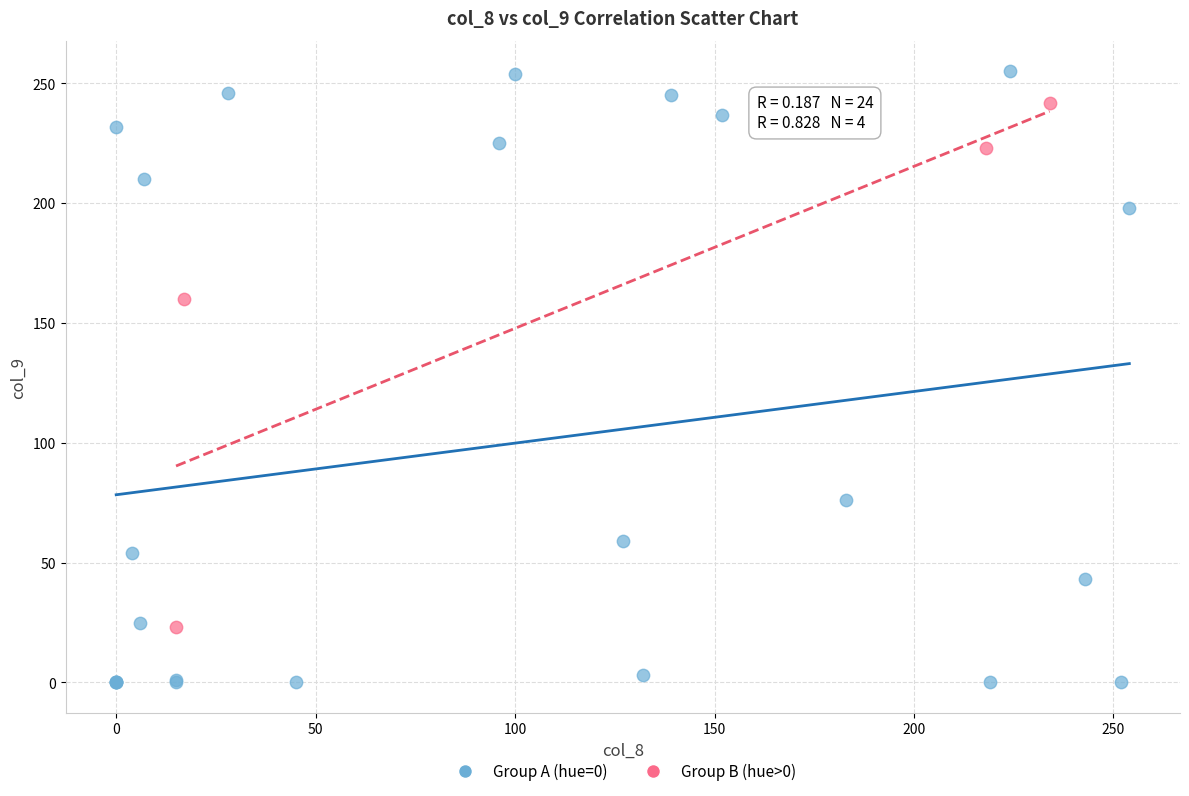

Which series reaches the maximum Y coordinate?

Group A (hue=0)